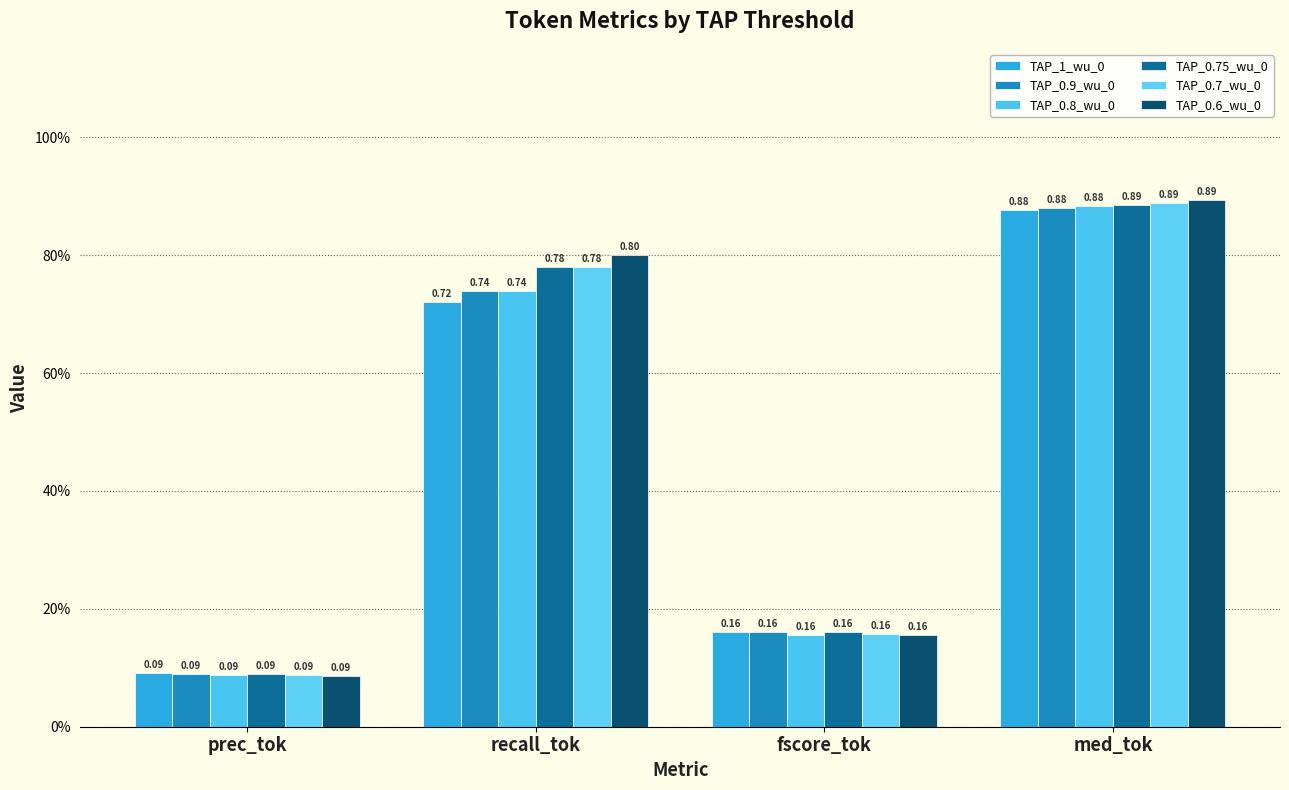

What is the difference between the second highest and minimum values in the TAP_0.9_wu_0 series?

0.6